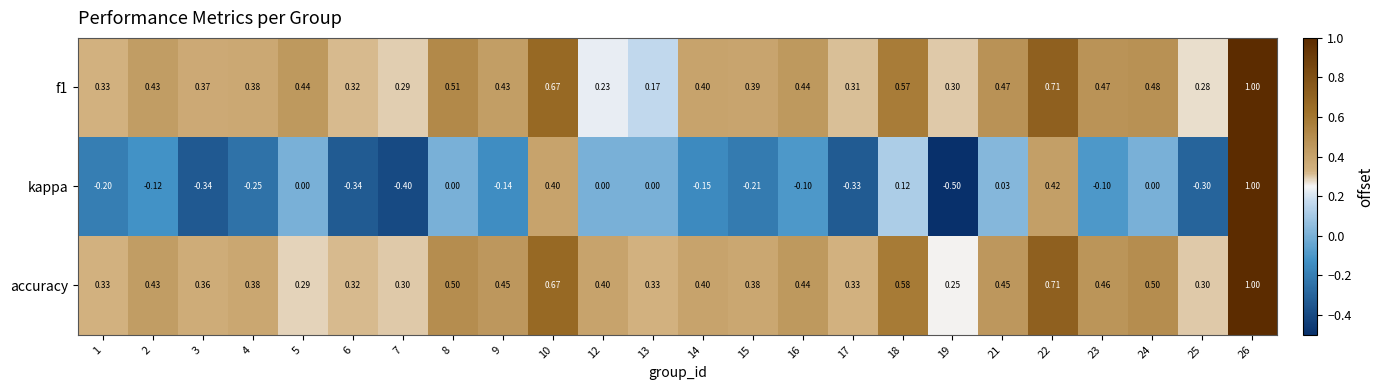

Which series has the largest range (max minus min)?

kappa